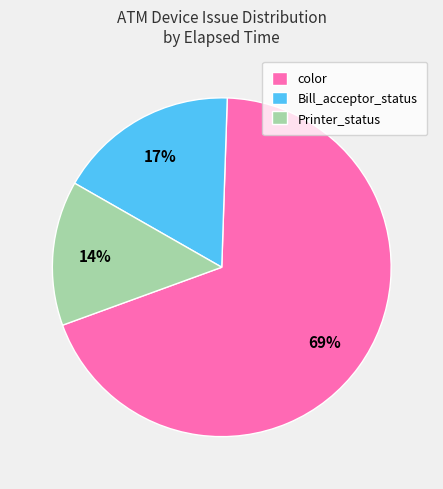

Is there a majority slice in this chart?

Yes